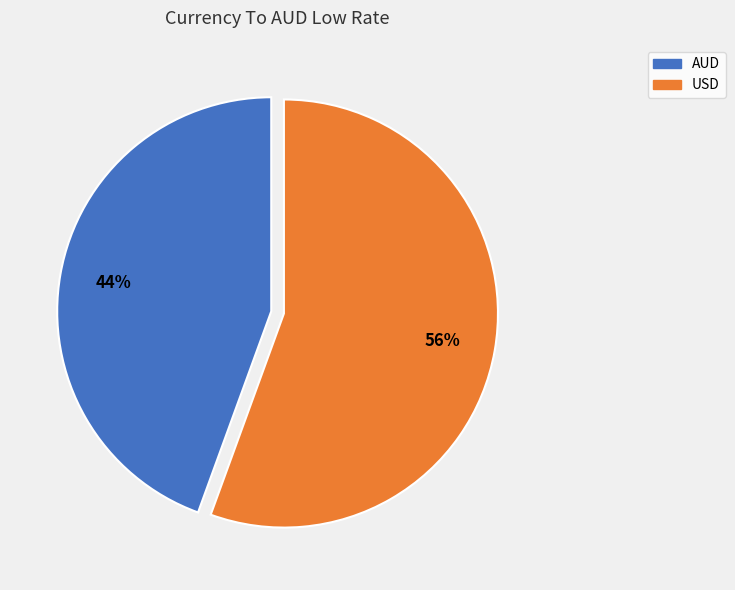

The AUD slice represents 57% of the pie. True or false?

False